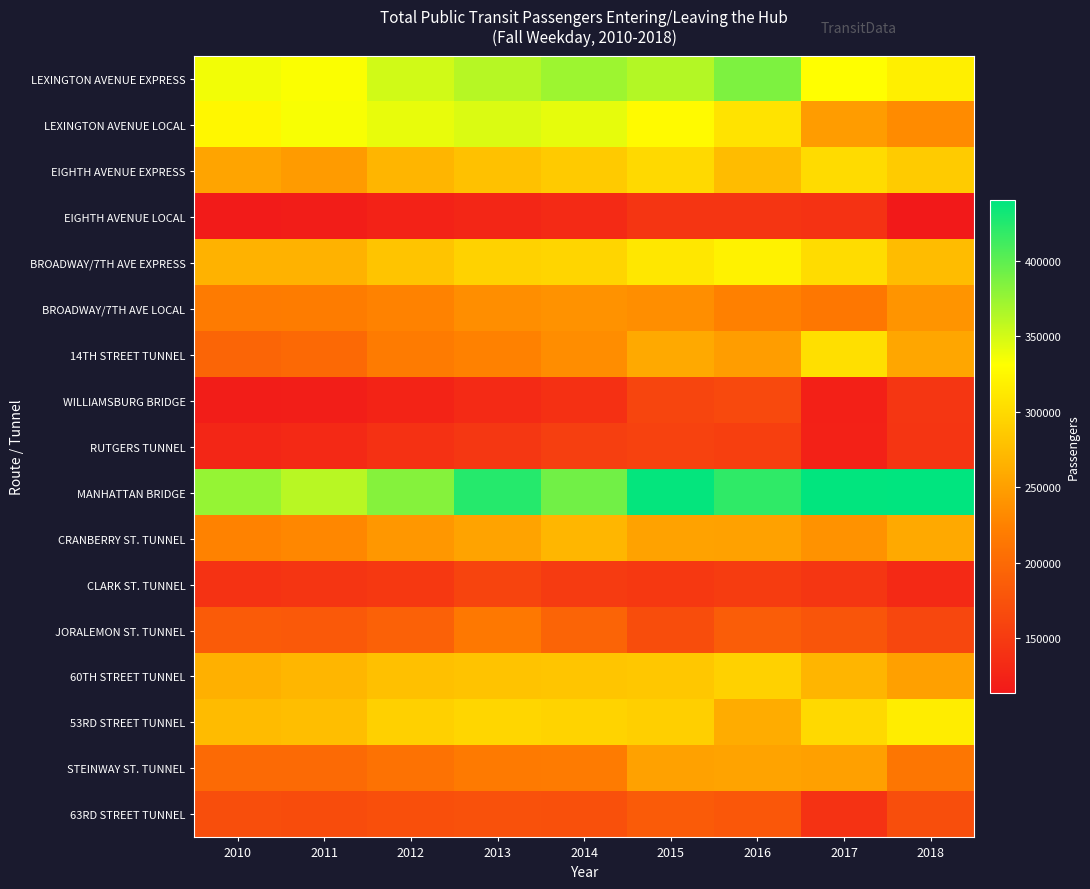

Reading left to right, what are all the values shown in this chart?

LEXINGTON AVENUE EXPRESS: 2010=336589	2011=332854	2012=350863	2013=362135	2014=372522	2015=363116	2016=386250	2017=330963	2018=318049
LEXINGTON AVENUE LOCAL: 2010=325009	2011=333752	2012=340920	2013=346656	2014=341376	2015=327790	2016=307982	2017=247372	2018=233504
EIGHTH AVENUE EXPRESS: 2010=254352	2011=246977	2012=268129	2013=278292	2014=286126	2015=299008	2016=274781	2017=300544	2018=287321
EIGHTH AVENUE LOCAL: 2010=115898	2011=118802	2012=123777	2013=128046	2014=132713	2015=144149	2016=144082	2017=141307	2018=113955
BROADWAY/7TH AVE EXPRESS: 2010=266418	2011=266070	2012=281075	2013=293363	2014=295947	2015=311191	2016=320456	2017=302063	2018=274527
BROADWAY/7TH AVE LOCAL: 2010=218013	2011=219082	2012=224899	2013=235546	2014=239350	2015=235108	2016=223675	2017=214038	2018=240356
14TH STREET TUNNEL: 2010=195146	2011=199221	2012=217993	2013=224172	2014=234538	2015=258485	2016=248094	2017=304551	2018=256472
WILLIAMSBURG BRIDGE: 2010=118869	2011=119384	2012=124980	2013=132233	2014=138808	2015=160790	2016=165077	2017=122004	2018=145506
RUTGERS TUNNEL: 2010=127514	2011=131136	2012=139459	2013=146056	2014=154590	2015=157575	2016=154766	2017=122820	2018=143512
MANHATTAN BRIDGE: 2010=375606	2011=361151	2012=382856	2013=423470	2014=391249	2015=437764	2016=419024	2017=439103	2018=439896
CRANBERRY ST. TUNNEL: 2010=225762	2011=229748	2012=243259	2013=253840	2014=269635	2015=252724	2016=251898	2017=239232	2018=258881
CLARK ST. TUNNEL: 2010=140989	2011=143536	2012=146585	2013=159668	2014=149865	2015=147180	2016=151529	2017=144782	2018=131054
JORALEMON ST. TUNNEL: 2010=184787	2011=182647	2012=190859	2013=215002	2014=194120	2015=169645	2016=187043	2017=178793	2018=162733
60TH STREET TUNNEL: 2010=264694	2011=269524	2012=277751	2013=280490	2014=282481	2015=283573	2016=292407	2017=268370	2018=250506
53RD STREET TUNNEL: 2010=273974	2011=276546	2012=291506	2013=296450	2014=293904	2015=290750	2016=261254	2017=298886	2018=316289
STEINWAY ST. TUNNEL: 2010=201016	2011=201130	2012=209062	2013=217307	2014=218246	2015=251677	2016=253508	2017=250218	2018=213140
63RD STREET TUNNEL: 2010=171082	2011=169055	2012=172102	2013=173726	2014=173005	2015=184759	2016=180682	2017=140057	2018=170538